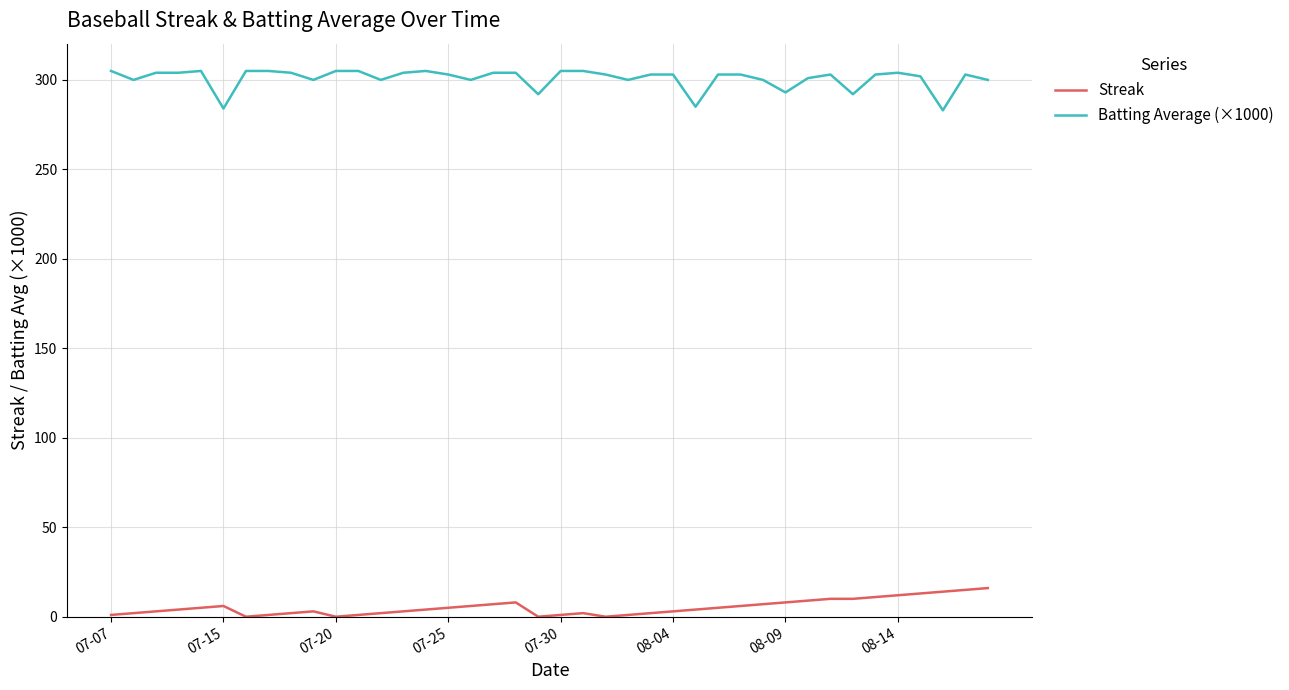

True or false: Streak and Batting Average (×1000) cross at least once.

False